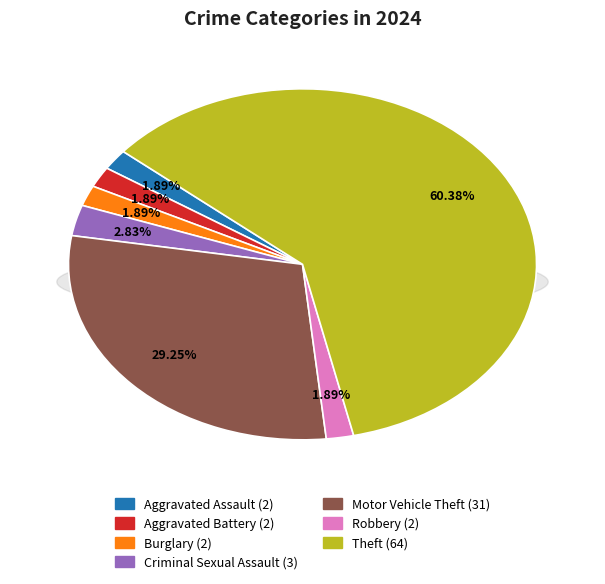

Do Criminal Sexual Assault and Theft together represent more than half of the pie?

Yes